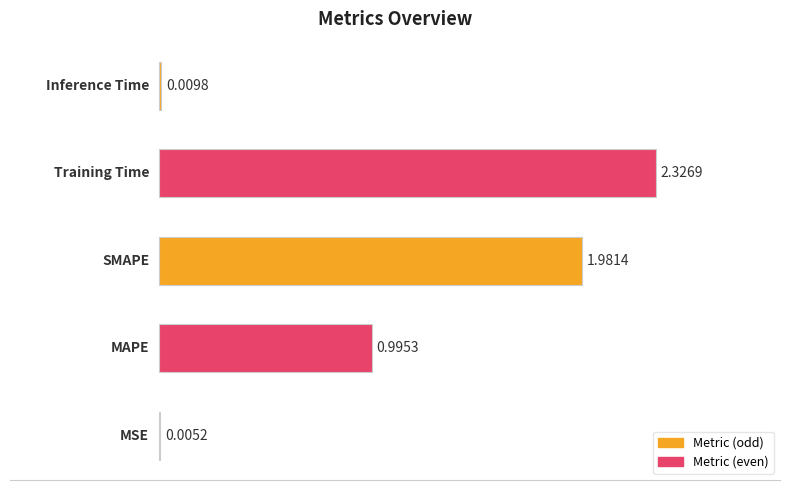

What is the sum of all values?

5.3